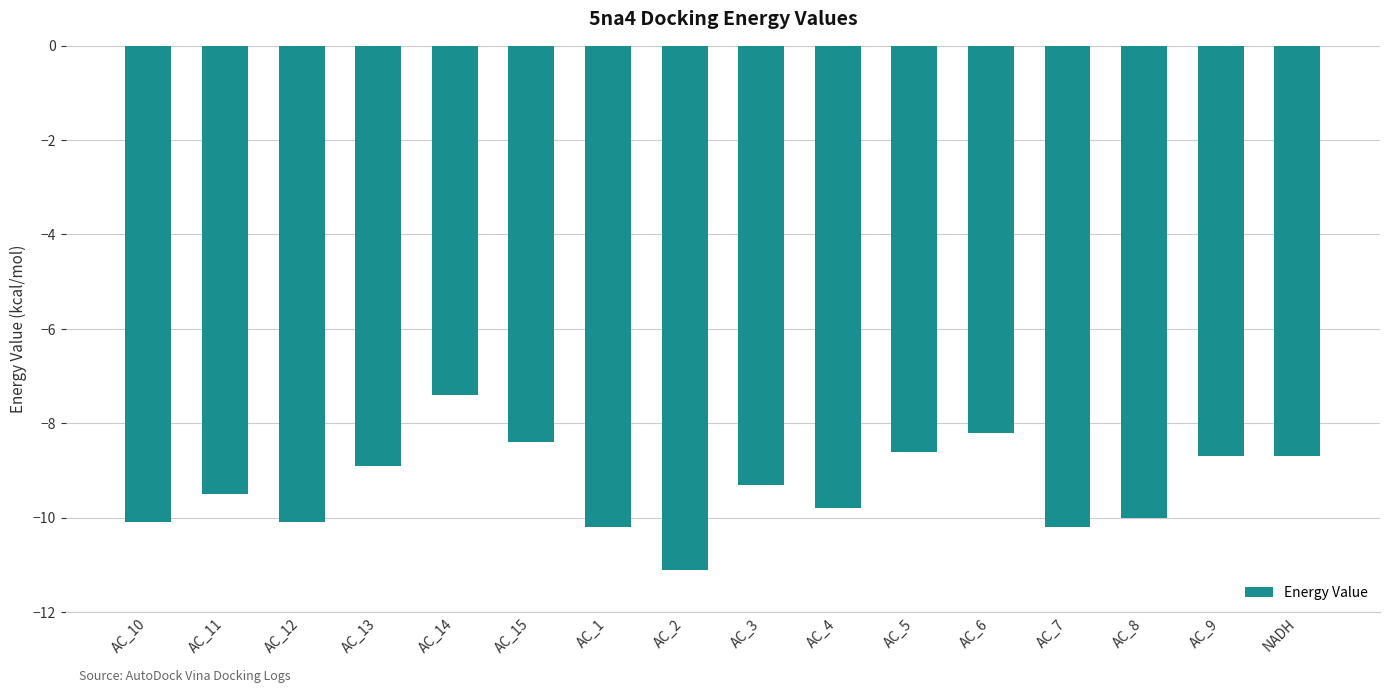

Does the chart contain any negative values?

Yes